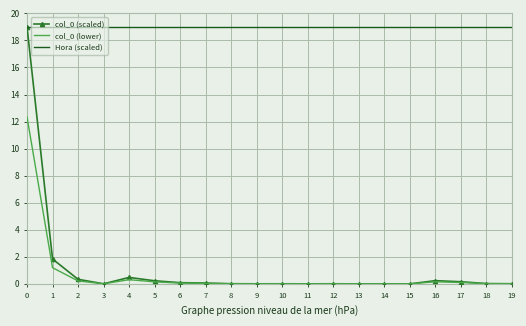

What is the total value across all series at 0?

50.4